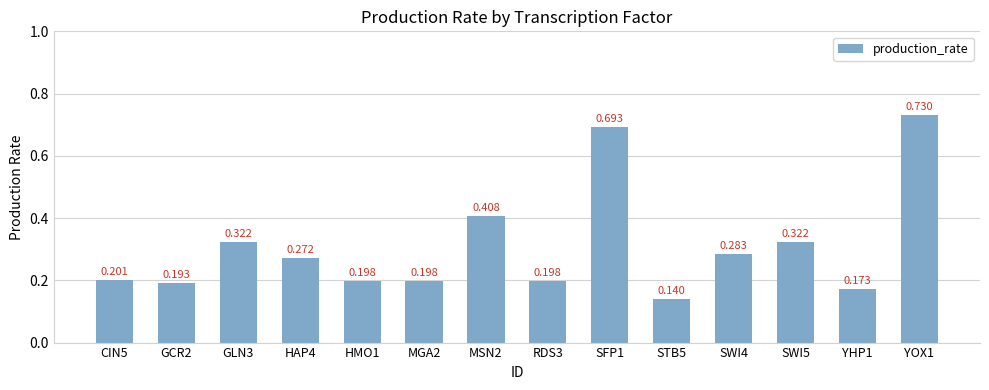

What is the value of the 3rd bar from the left?

0.3